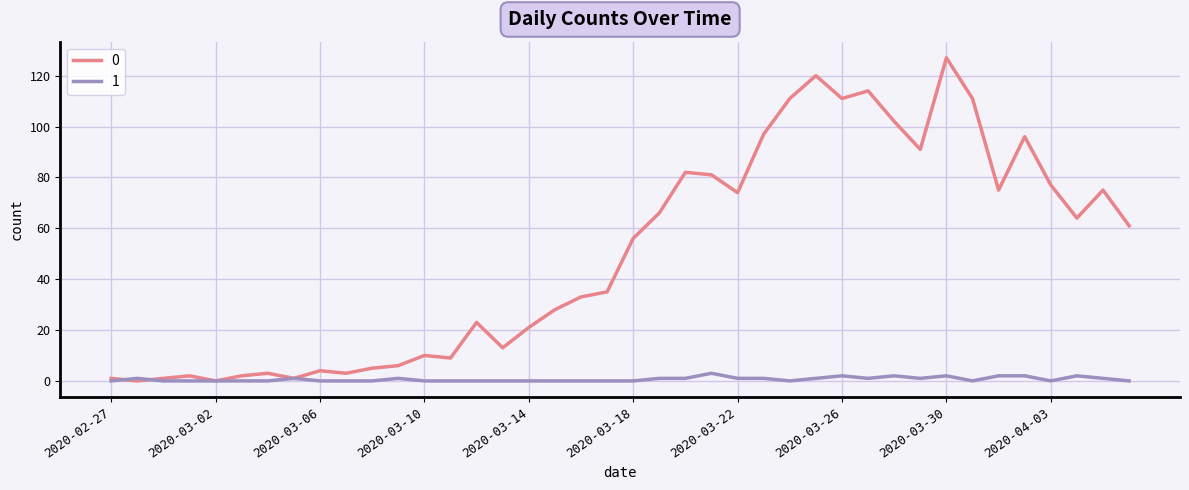

What is the maximum value shown in the chart?

127